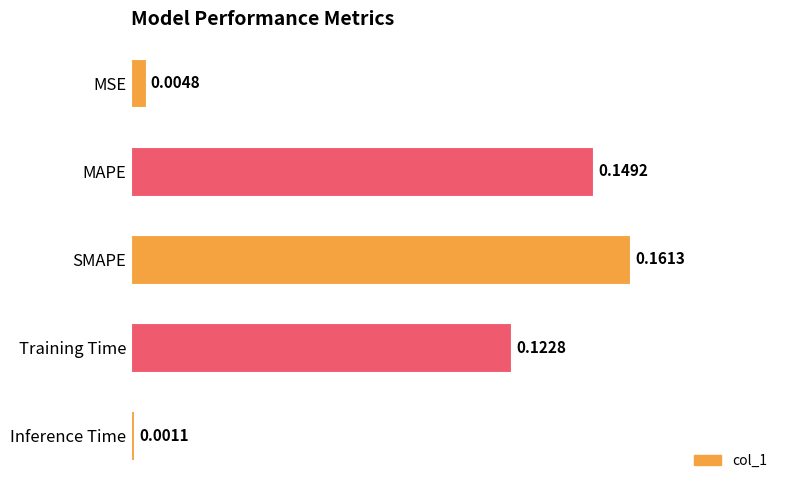

What is the change in value from MSE to Training Time?

+0.1